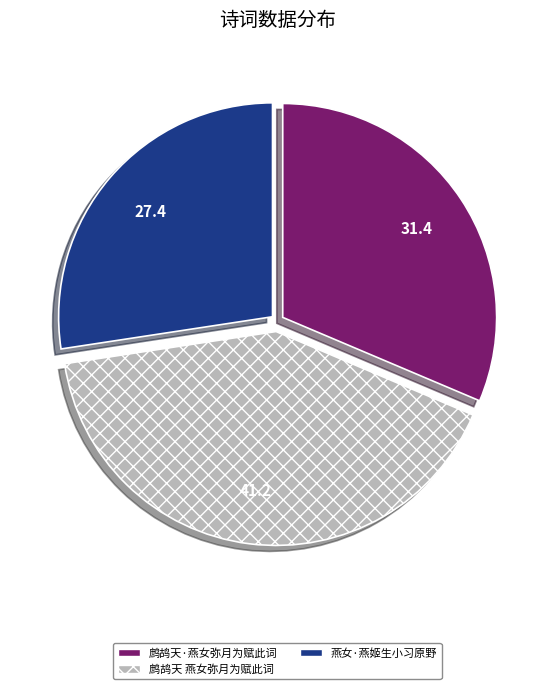

Which category has the smallest portion of the pie?

燕女·燕姬生小习原野